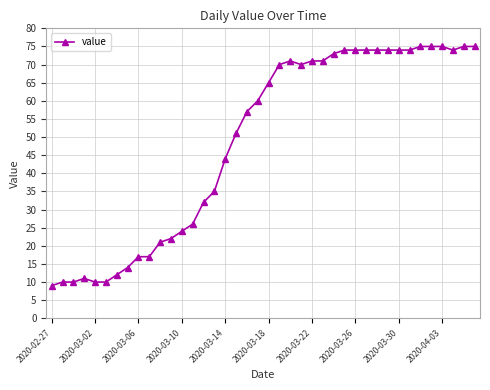

How many values are below 65?

20